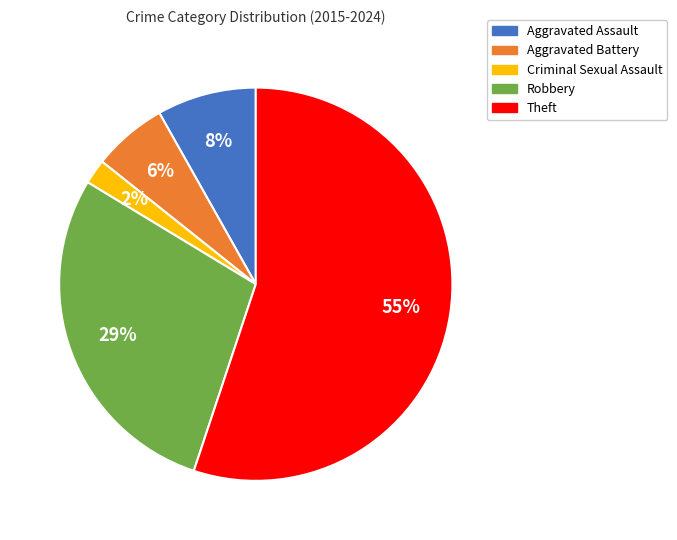

What is the largest slice in the pie chart?

Theft